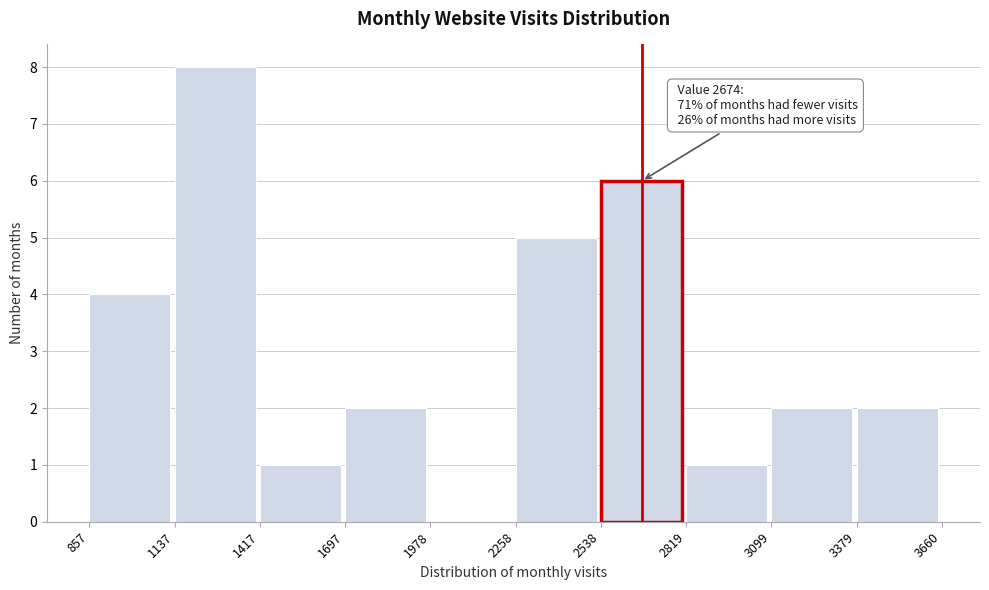

Which range on the x-axis has the tallest bar?

1137 to 1417